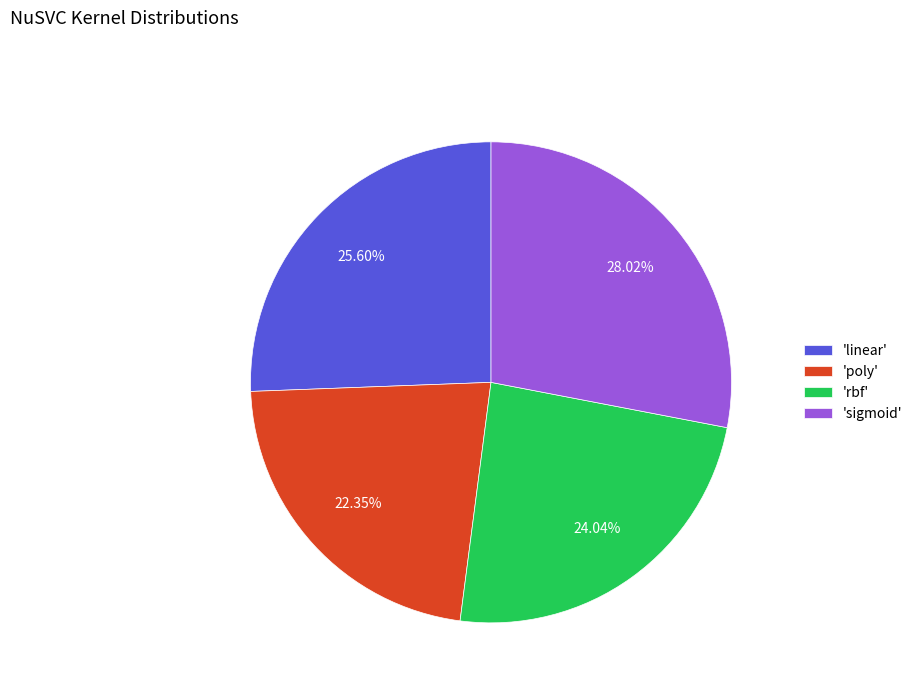

Which slice is the largest?

'sigmoid'